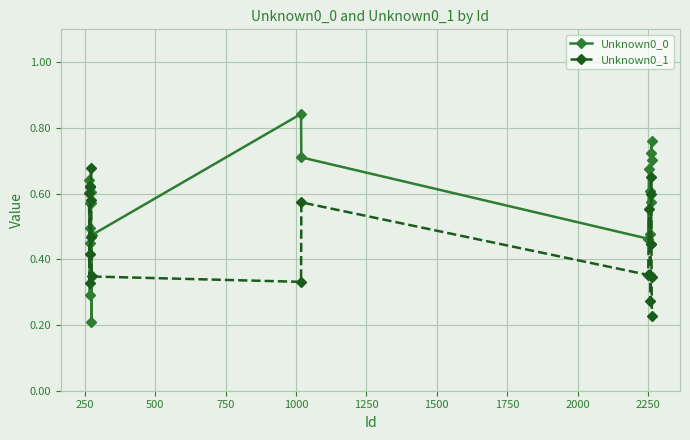

True or false: Unknown0_1 has more than 2 points higher than both neighbors.

True